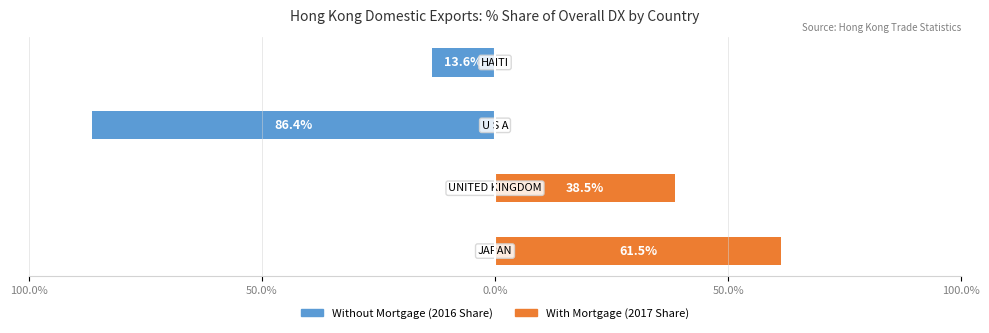

What is the minimum value shown in the chart?

-86.4